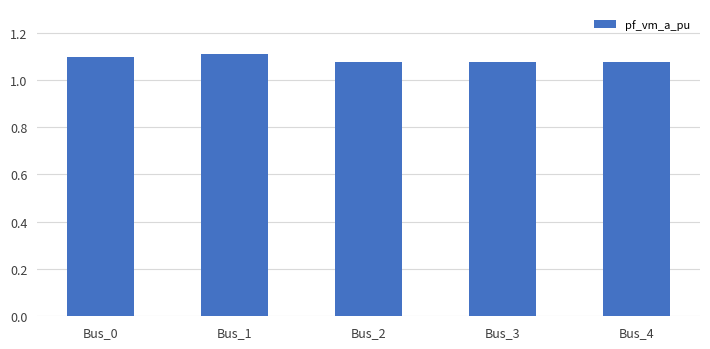

Are the bars horizontal?

No